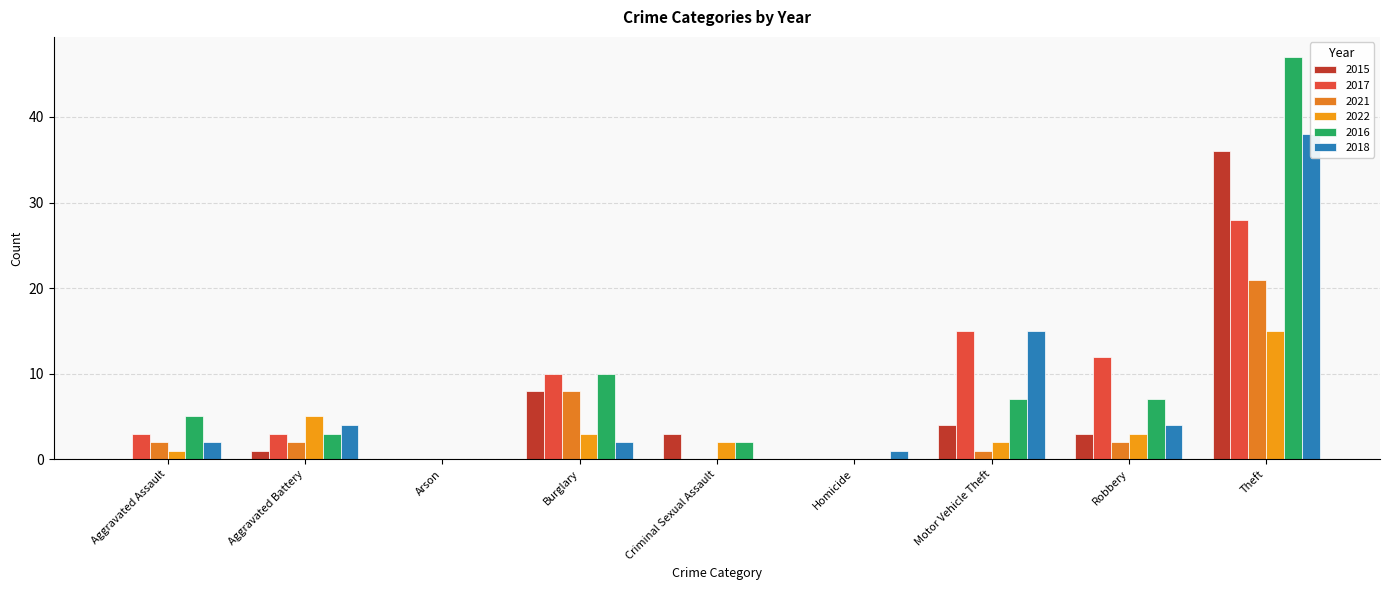

Rank the series by their maximum value, from highest to lowest.

2016, 2018, 2015, 2017, 2021, 2022